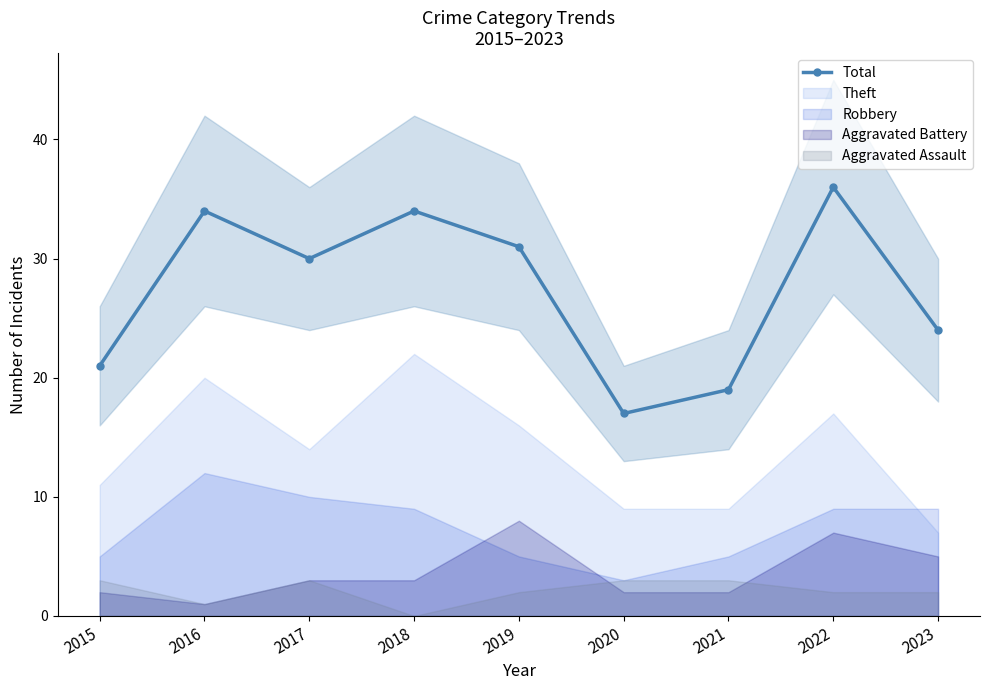

What is the maximum value shown in the chart?

36